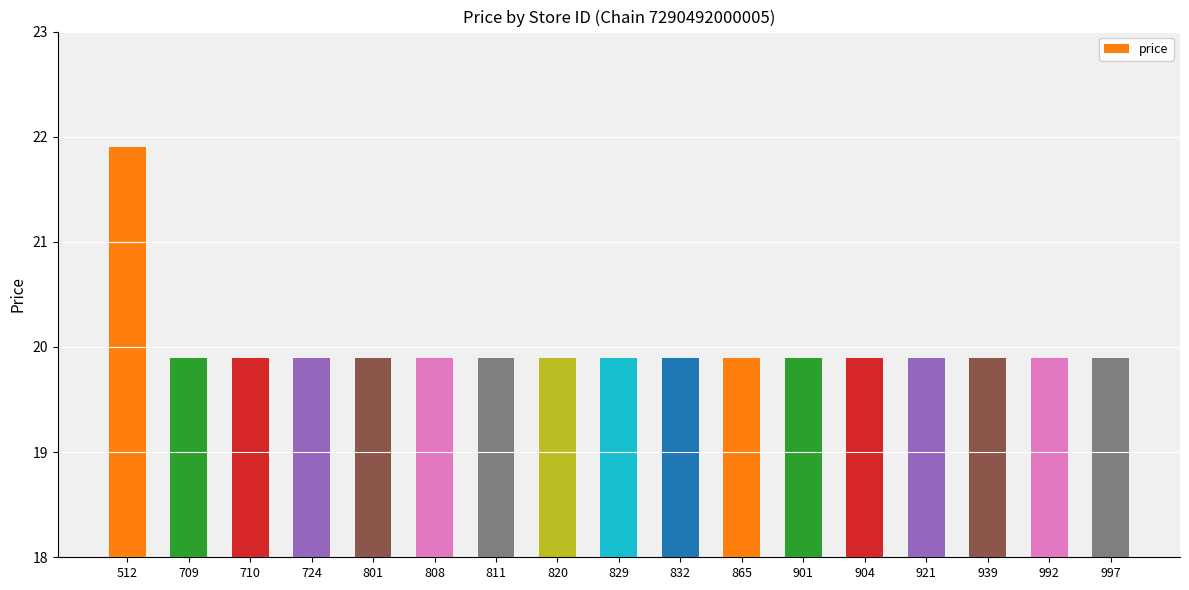

Reading right to left, transcribe all the data shown in this chart.

19.9	19.9	19.9	19.9	19.9	19.9	19.9	19.9	19.9	19.9	19.9	19.9	19.9	19.9	19.9	19.9	21.9